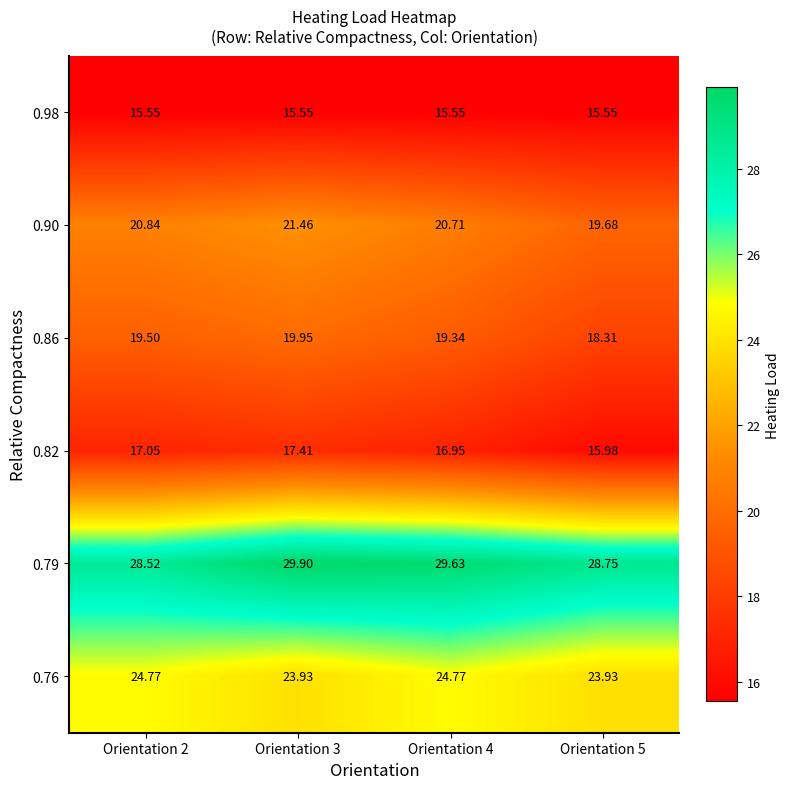

Is the value of 0.86 at Orientation 3 greater than the value of 0.76 at Orientation 5?

No